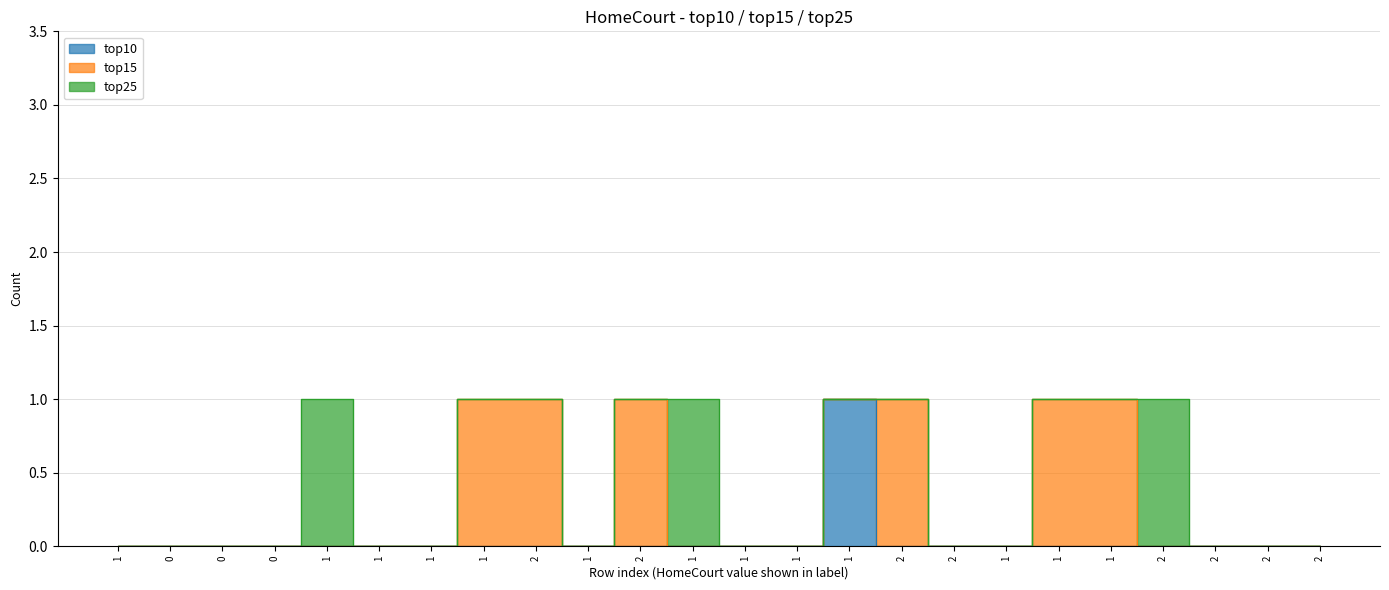

How many top15 values are between 0 and 1?

24